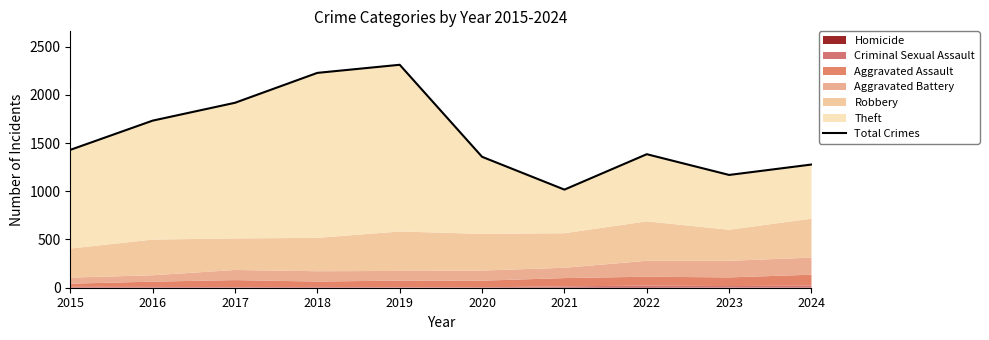

Approximately how many times larger is the value at 2017 compared to 2019?

0.8